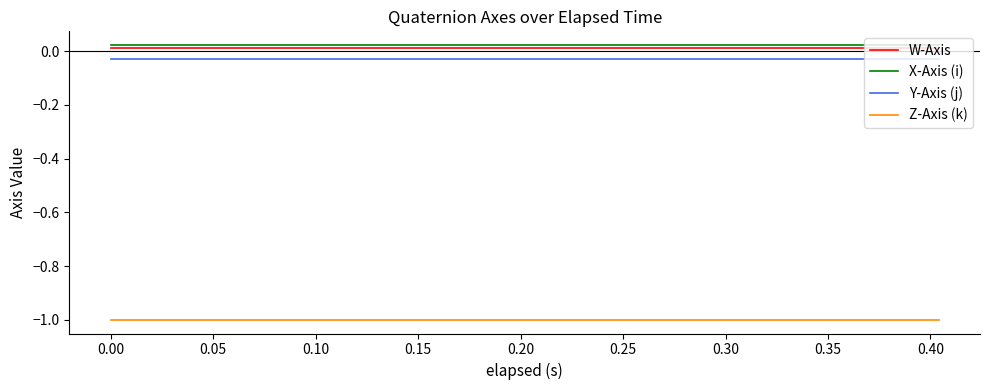

True or false: X-Axis (i) and Y-Axis (j) cross at least once.

False